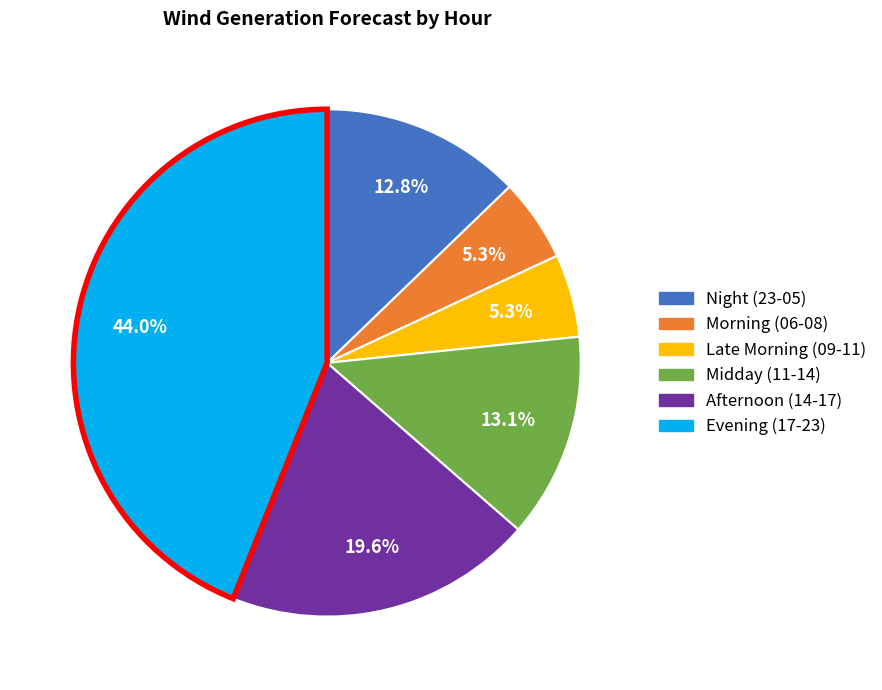

Is there a majority slice in this chart?

No